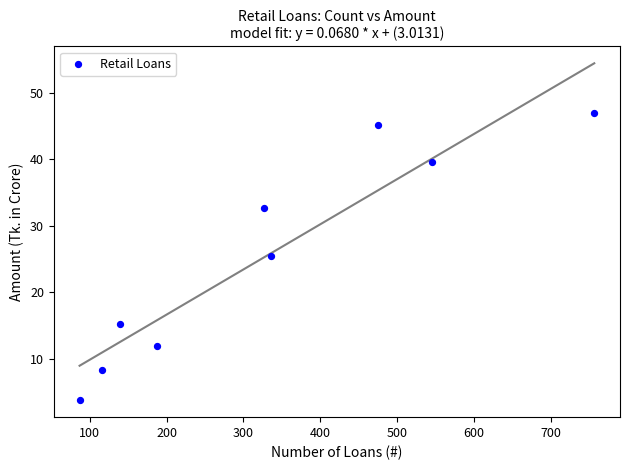

What is the range of Y values (max minus min)?

43.3